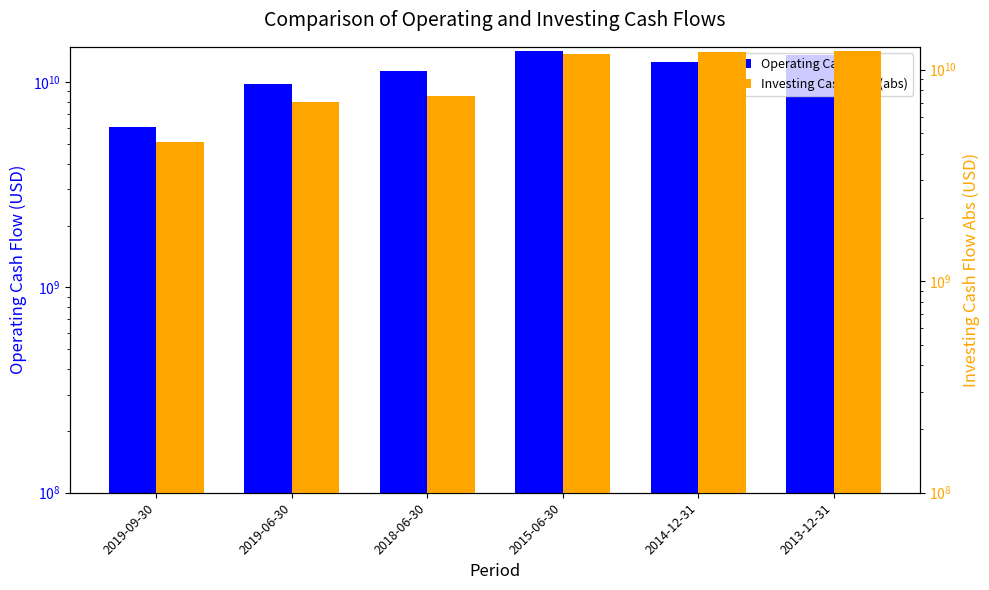

The Investing Cash Flow (abs) series shows 12082250000 at 2014-12-31. True or false?

True